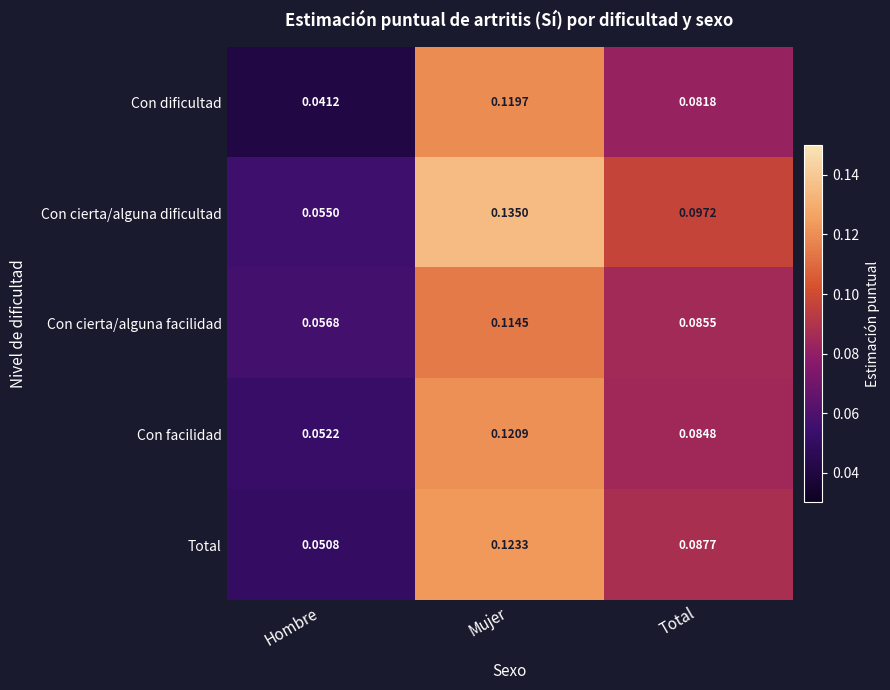

At which category is the sum across all series the highest?

Mujer